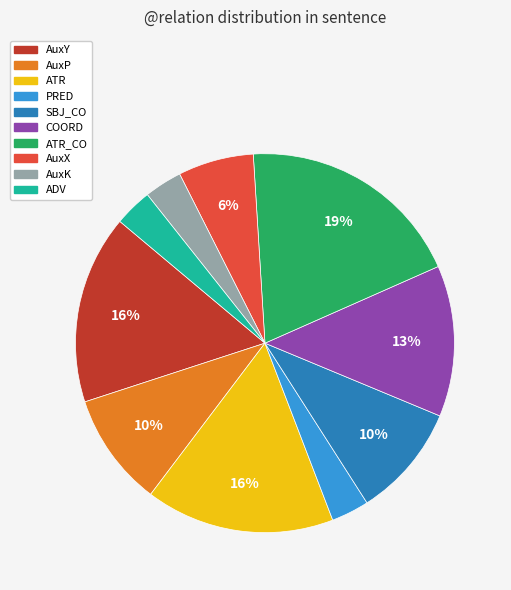

To the nearest percent, what is the average slice percentage?

10%